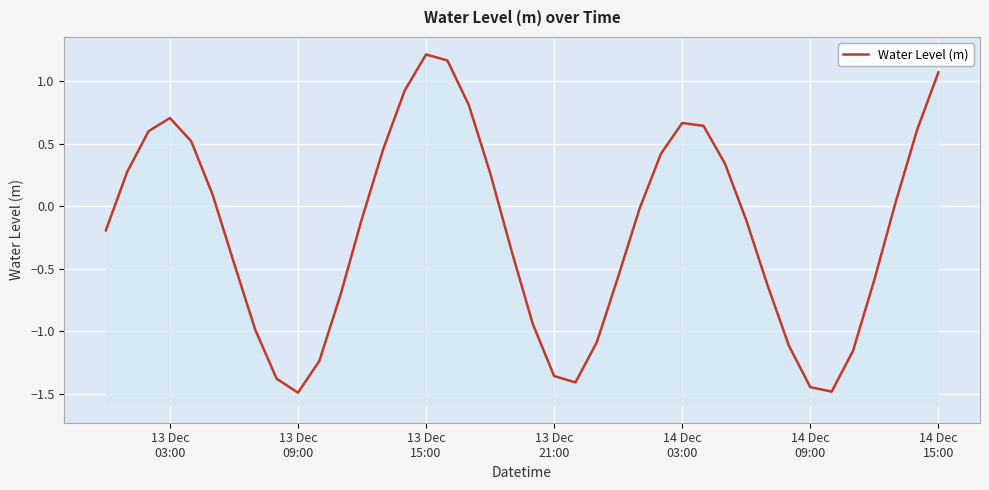

How many distinct data groups are displayed?

1